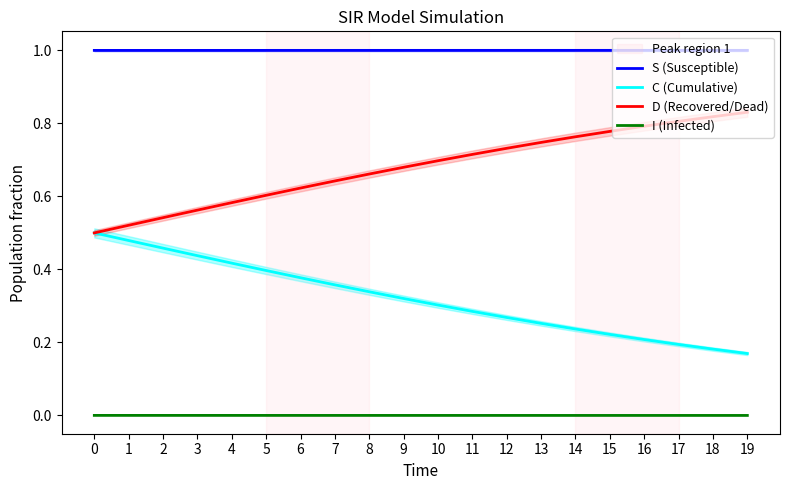

At 7, list the series in order from largest to smallest.

S (Susceptible), D (Recovered/Dead), C (Cumulative), I (Infected)